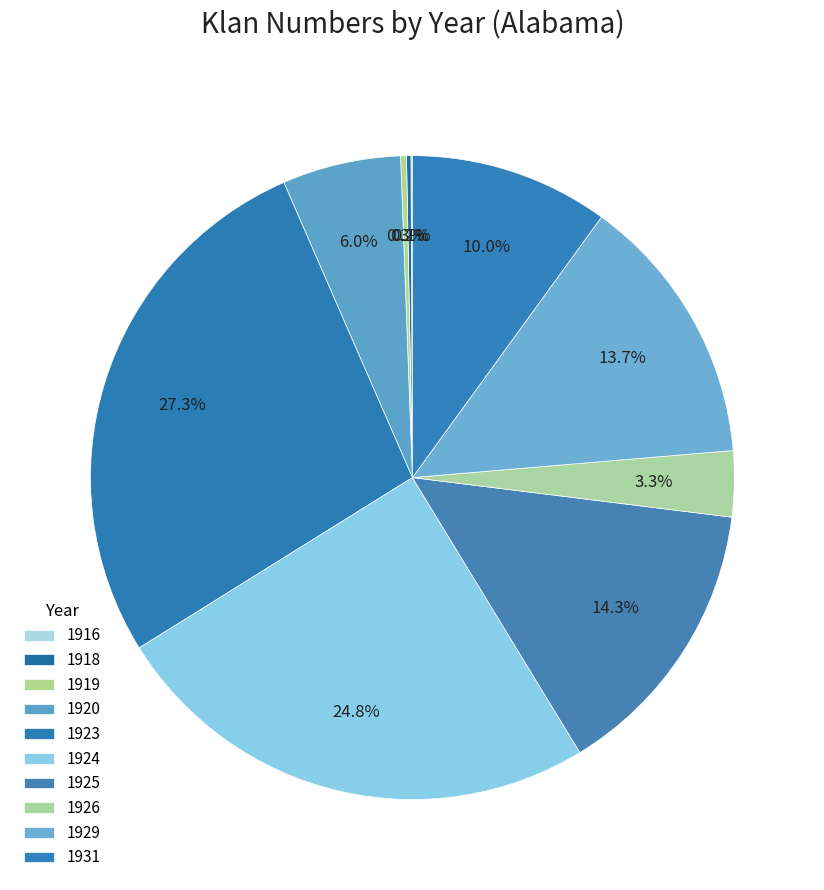

To the nearest percent, what is the difference between the 1918 and 1923 slice percentages?

27%